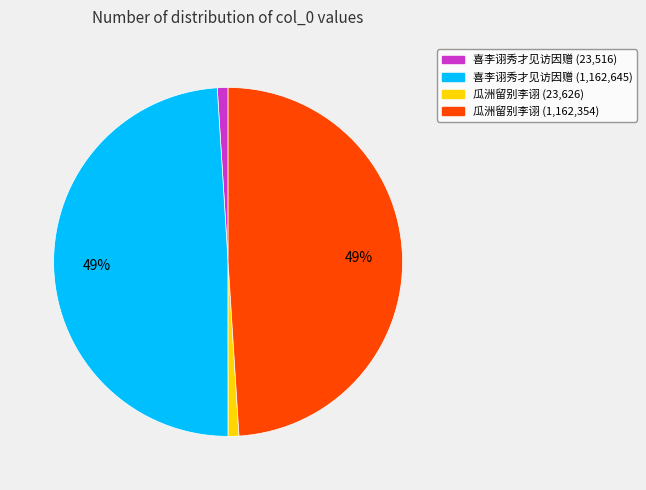

How many slices are in this pie chart?

4